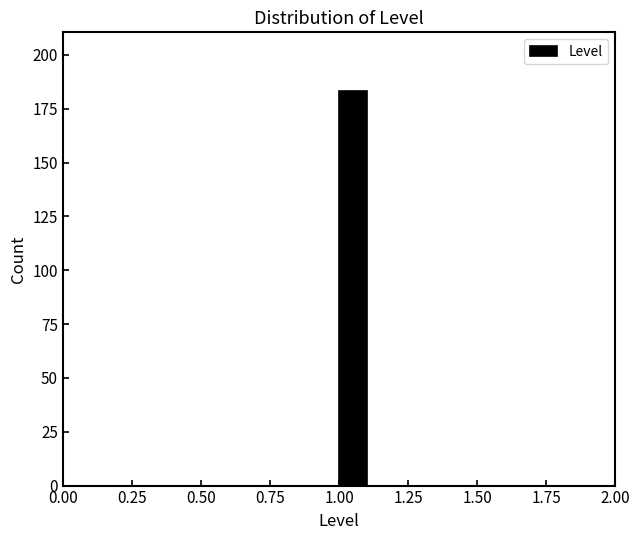

Around what value on the x-axis is the tallest bar? Give the approximate position of its centre, as read against the axis.

1.05